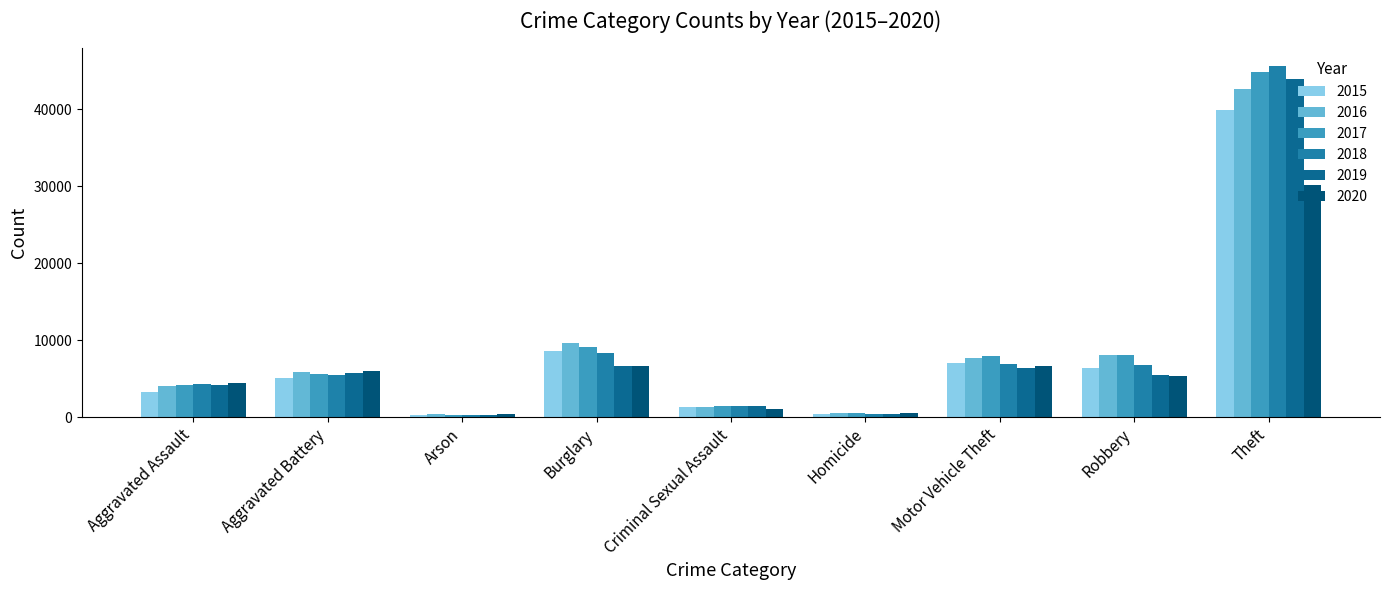

Are the bars grouped side by side (vs. stacked)?

Yes